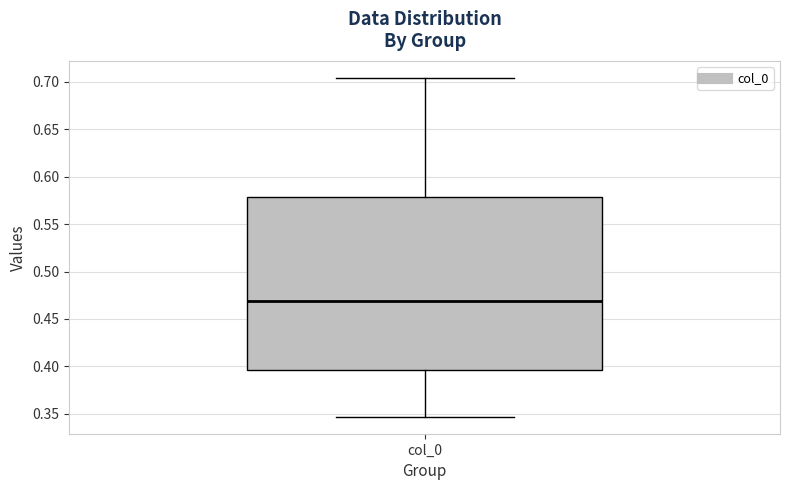

Where is the upper edge of the box for col_0 on the y-axis? The values are not printed on the chart, so give them approximately, as read against the axis.

0.580